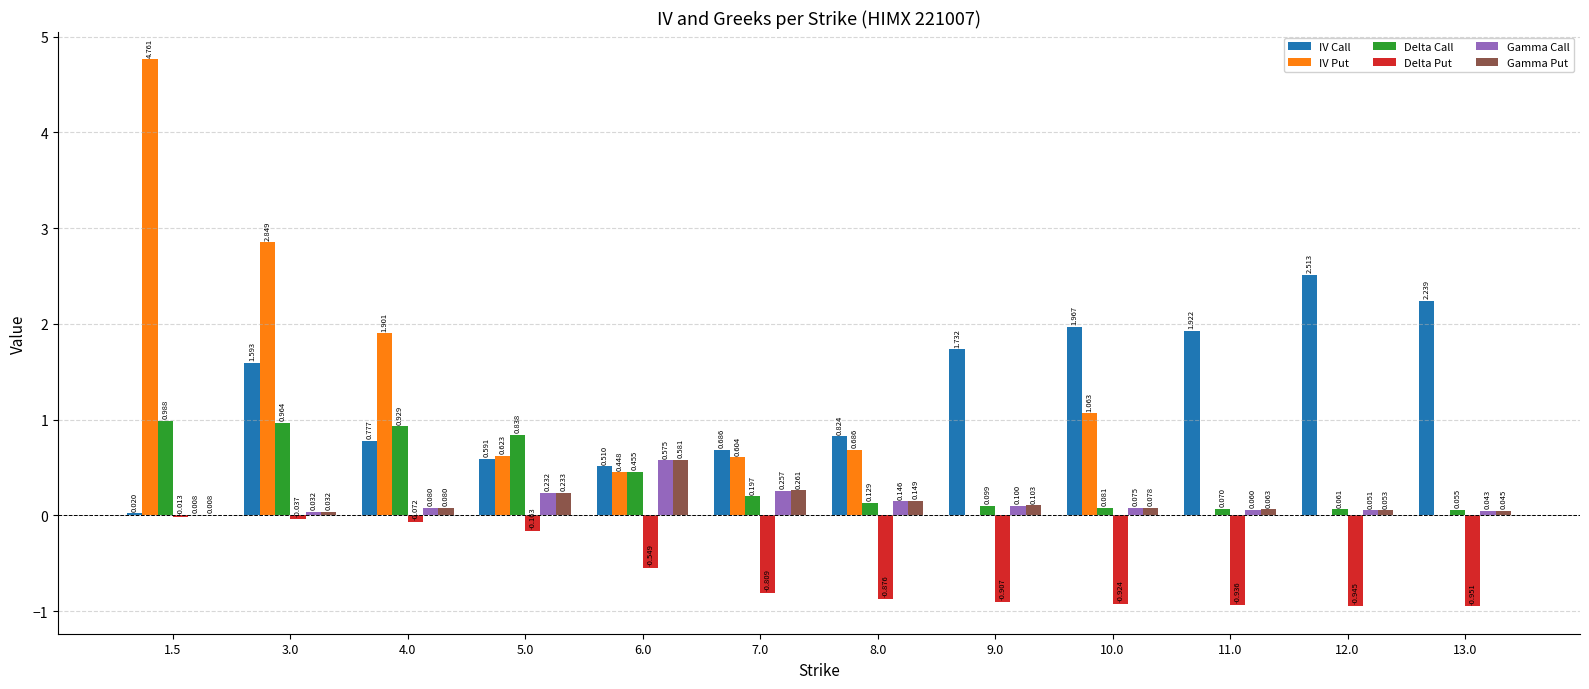

What are all the series names shown in the legend?

IV Call, IV Put, Delta Call, Delta Put, Gamma Call, Gamma Put